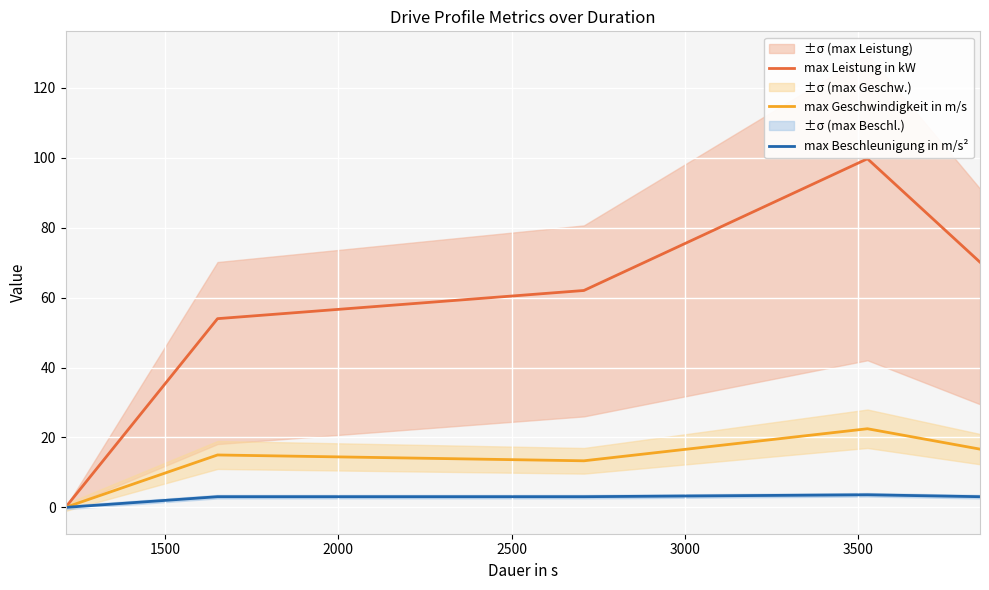

Is the value of max Leistung in kW at 2500 greater than the value of max Beschleunigung in m/s² at 1500?

Yes